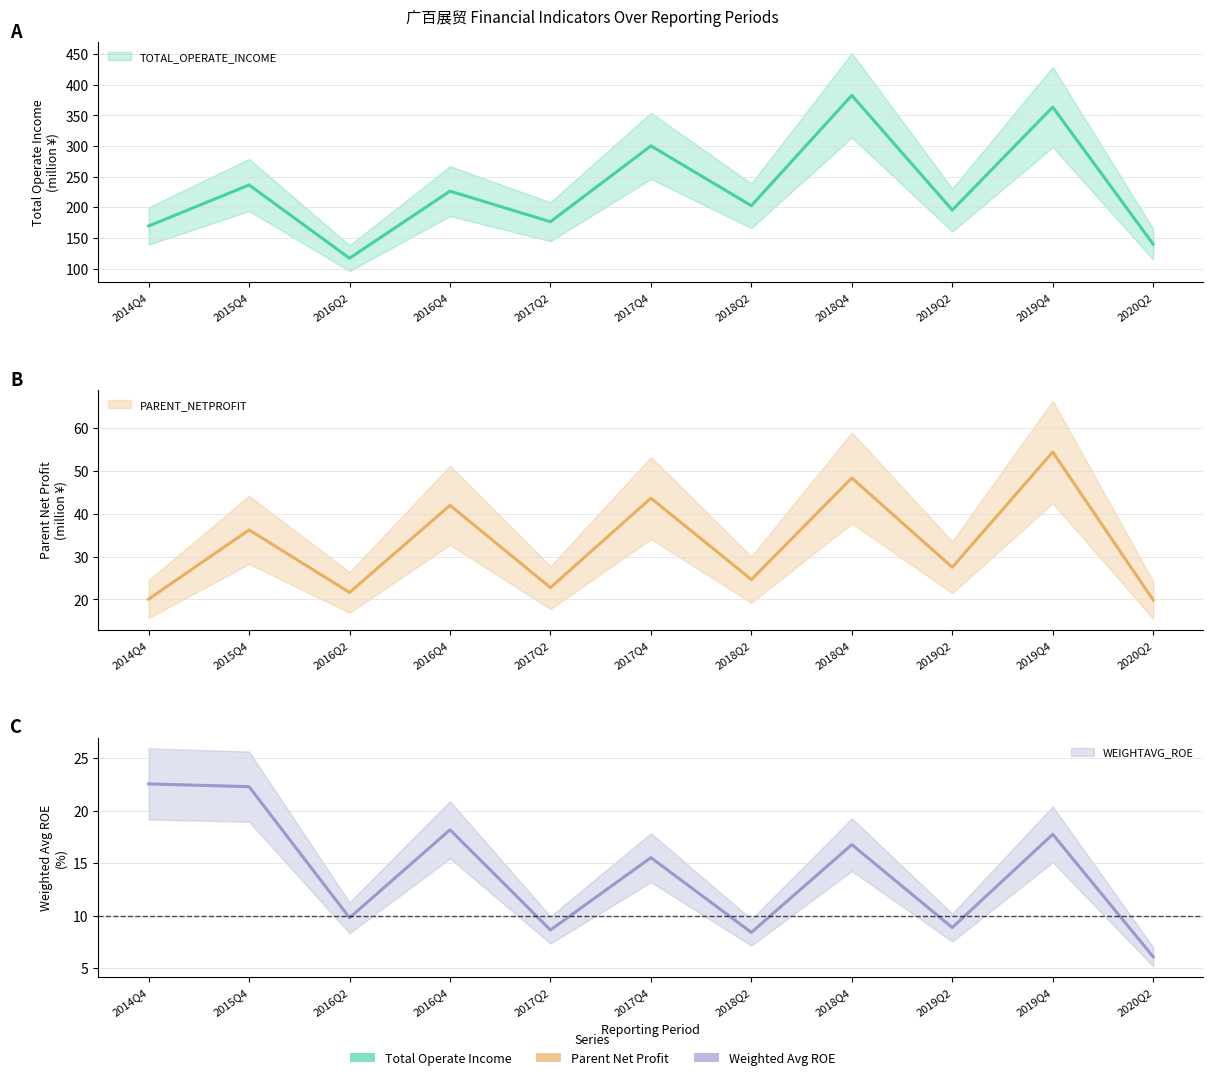

At which category does WEIGHTAVG_ROE reach its first local peak?

2016Q4